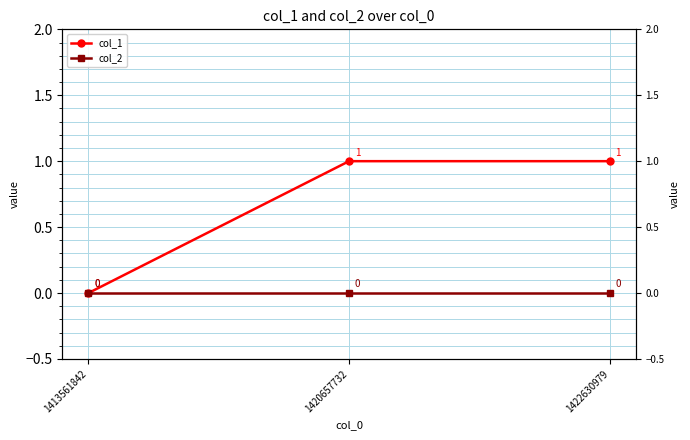

Count the col_1 values in the range 0 to 1.

3